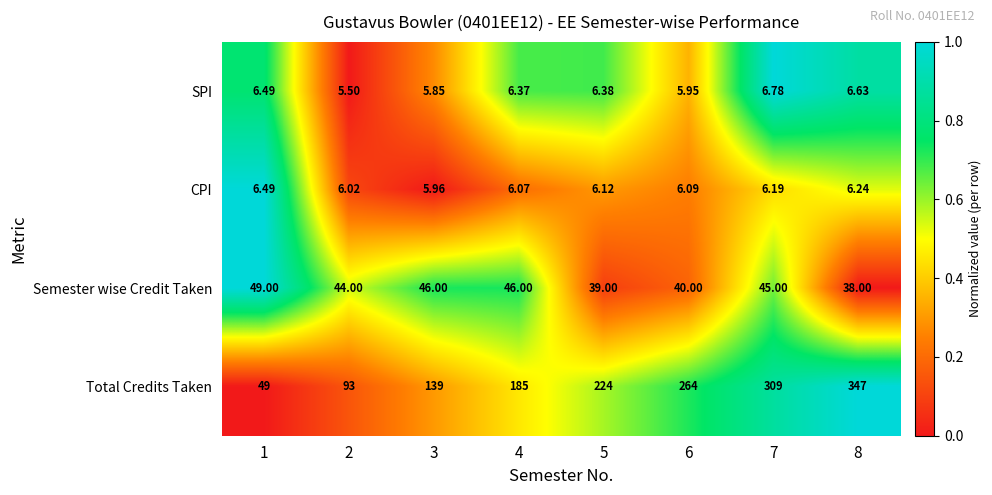

What is the spread (max minus min) of values at 7?

302.8